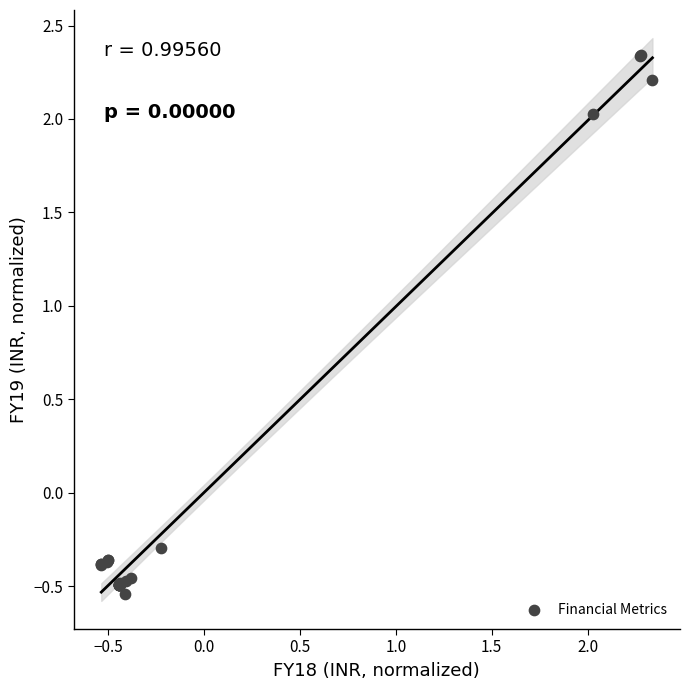

What Y value in the scatter plot is closest to 0?

-0.3